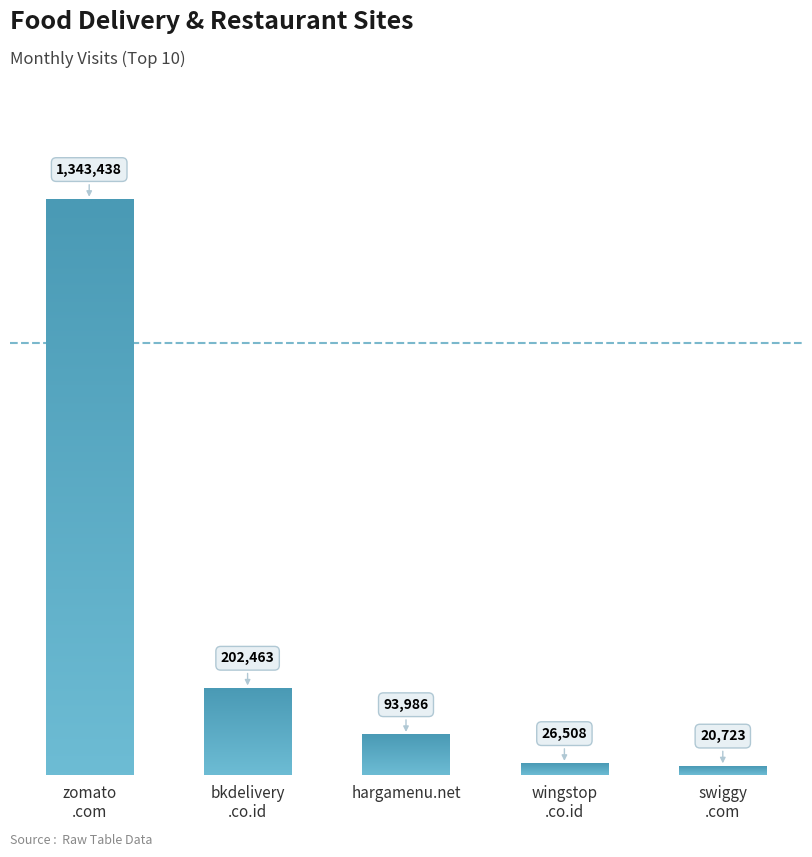

What is the value of the 4th bar from the left?

26508